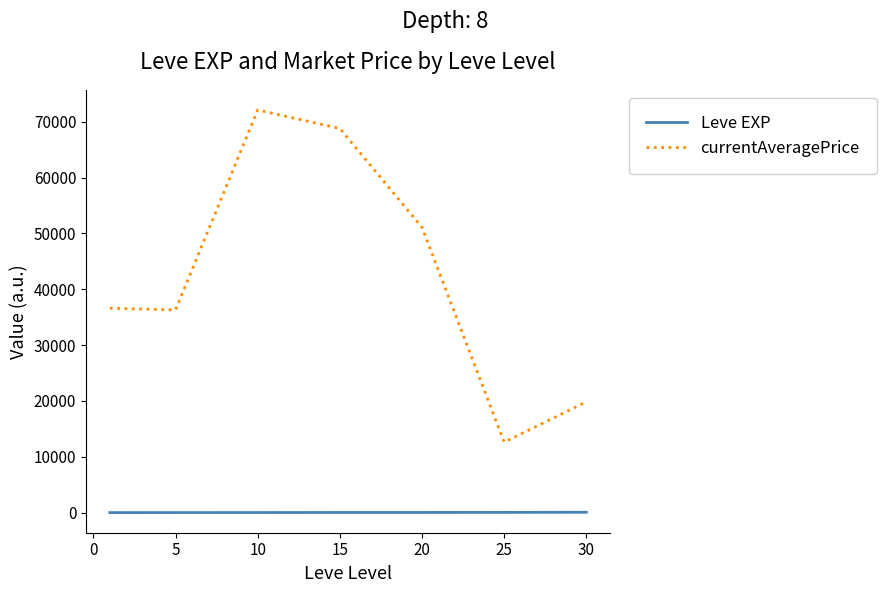

True or false: Leve EXP and currentAveragePrice intersect in this chart.

False